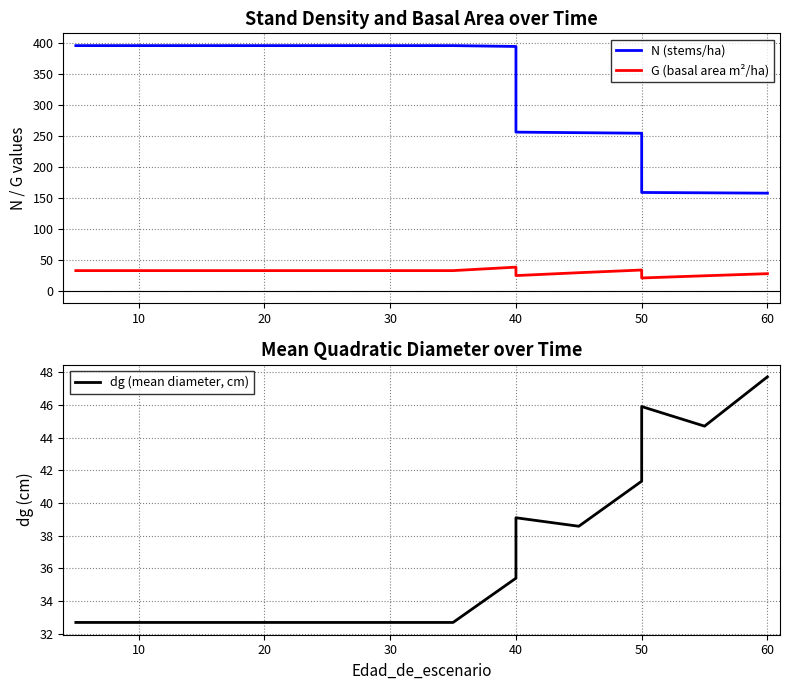

How many values in the N (stems/ha) series are below 396?

7